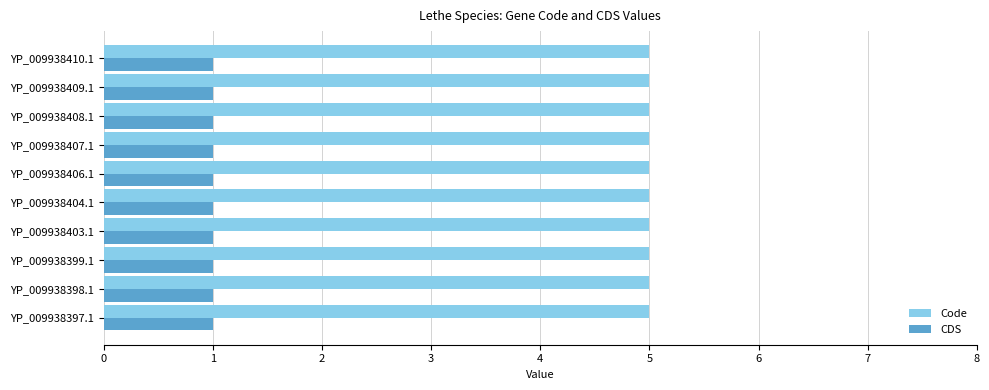

What is the average value of the CDS series?

1